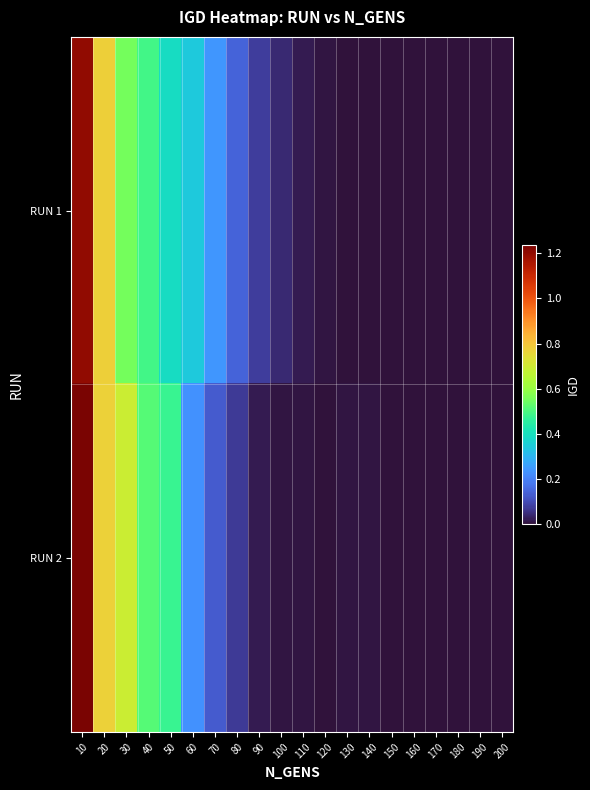

Rank the series by their average value, from highest to lowest.

RUN 1, RUN 2